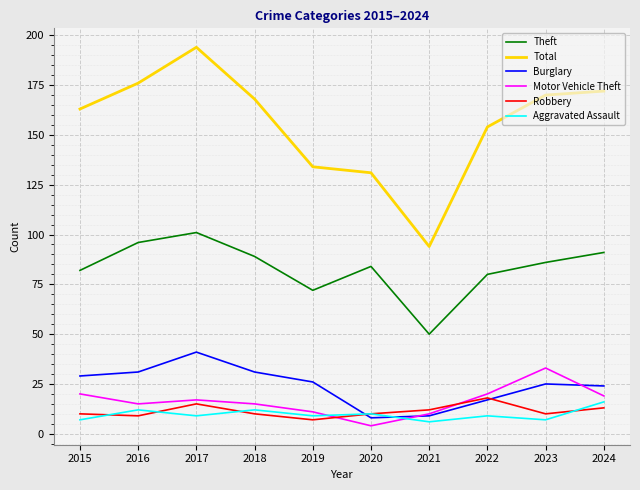

What is the highest value of the Aggravated Assault series?

16